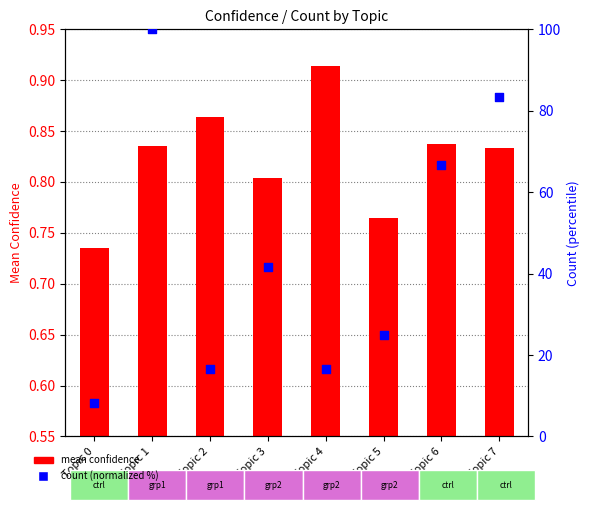

Which series reaches the maximum Y coordinate?

count (normalized %)